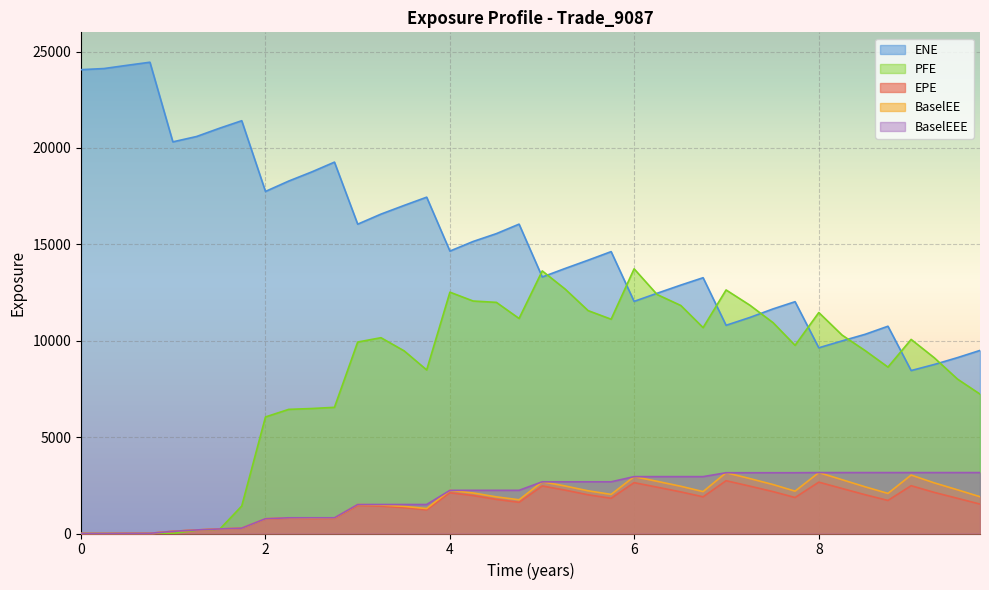

At which label does EPE first exceed 1825?

4